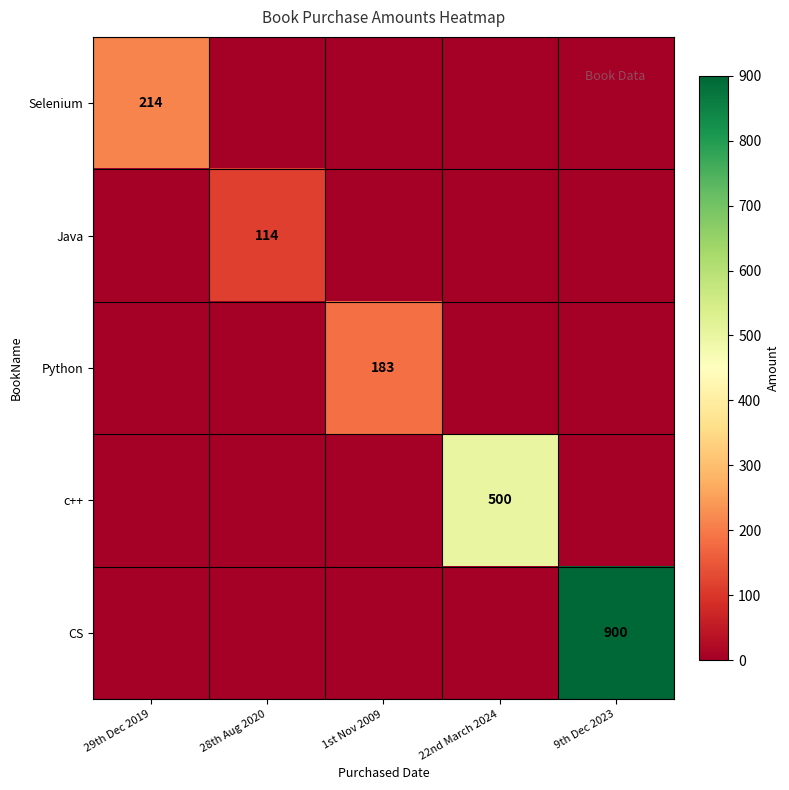

The CS series shows 220 at 9th Dec 2023. True or false?

False